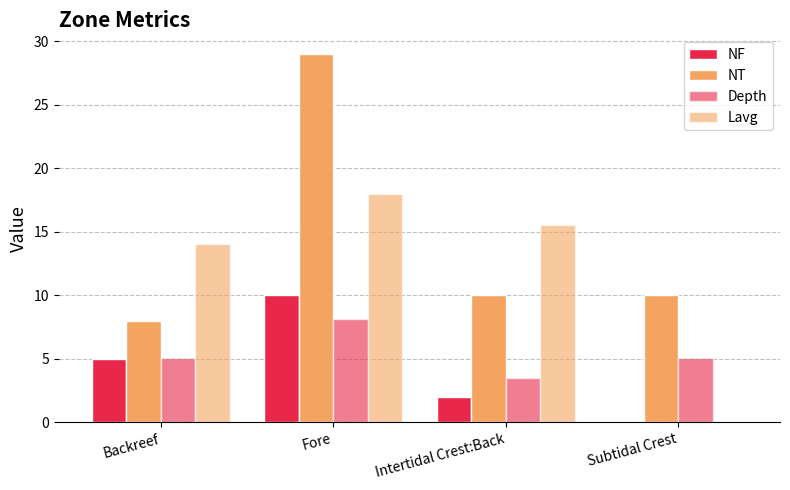

What is the approximate value of NT at Intertidal Crest:Back?

10.0